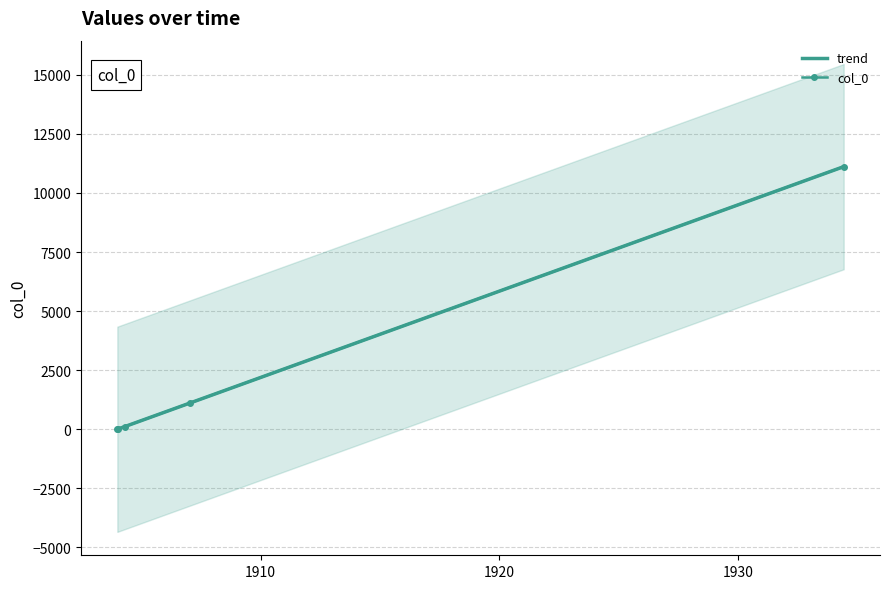

True or false: col_0 has more than 2 points higher than both neighbors.

False